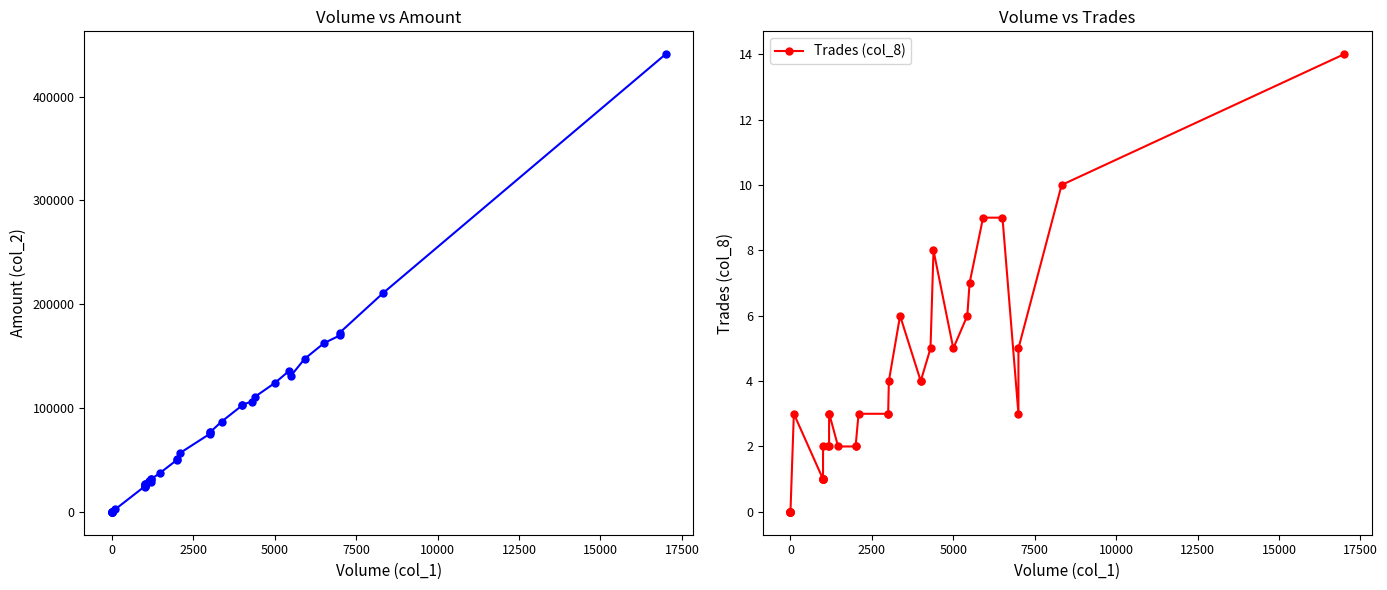

What is the difference between the maximum and minimum values in the Trades (col_8) series?

14